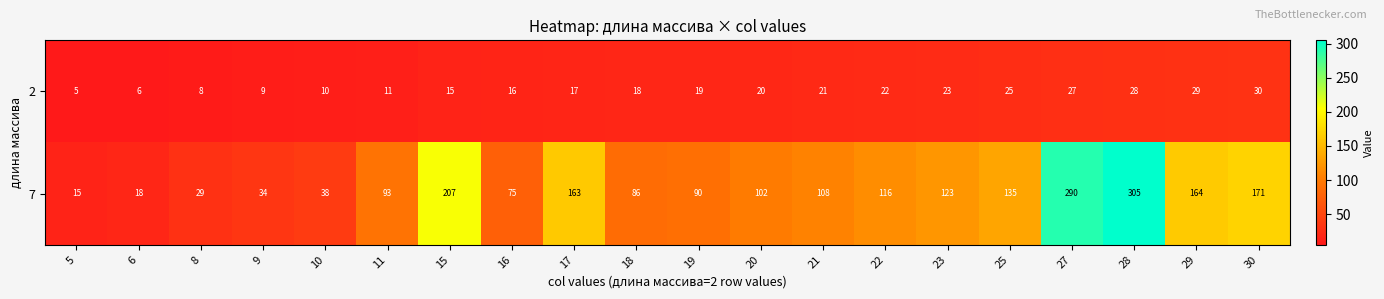

At which category is the sum across all series the highest?

28